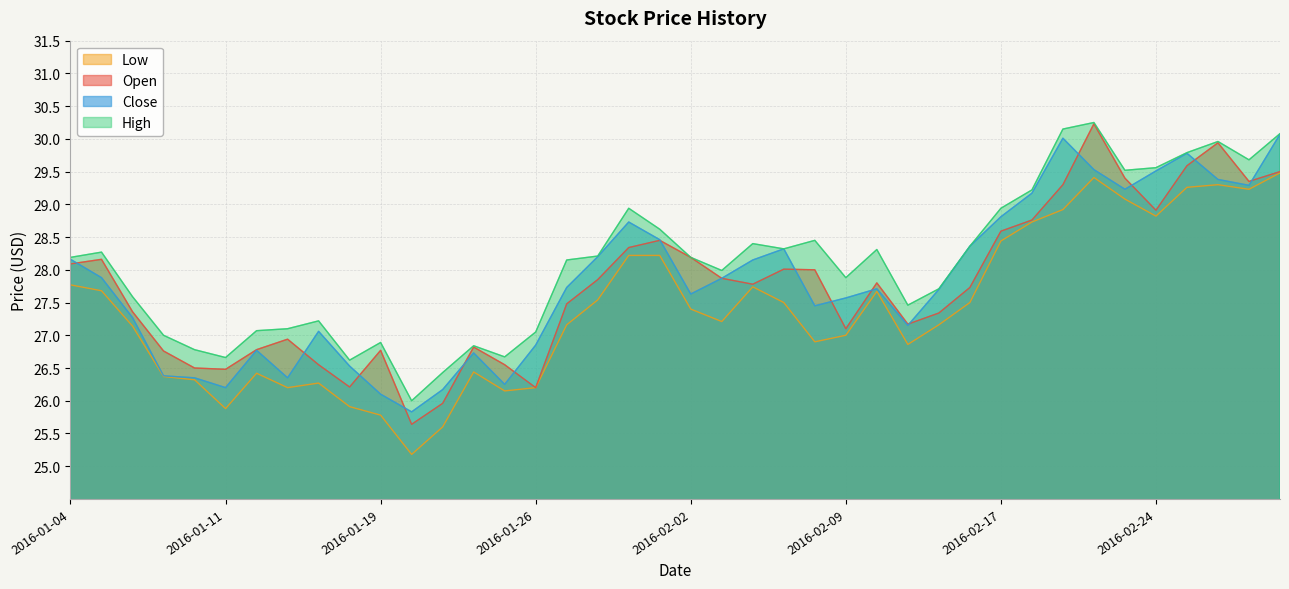

What is the difference between the highest and lowest values at 2016-01-19?

1.1